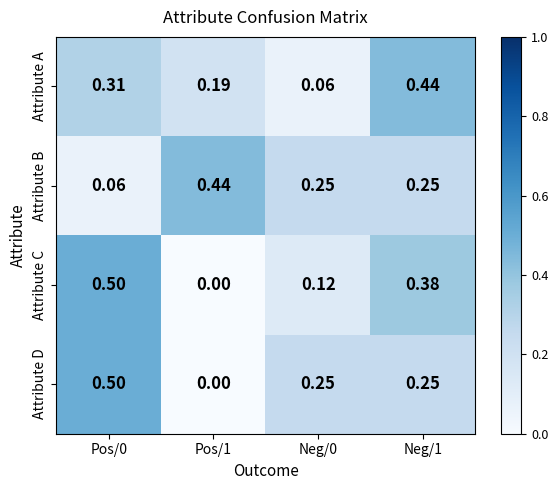

Between Pos/1 and Neg/0, which series saw the biggest shift?

Attribute D